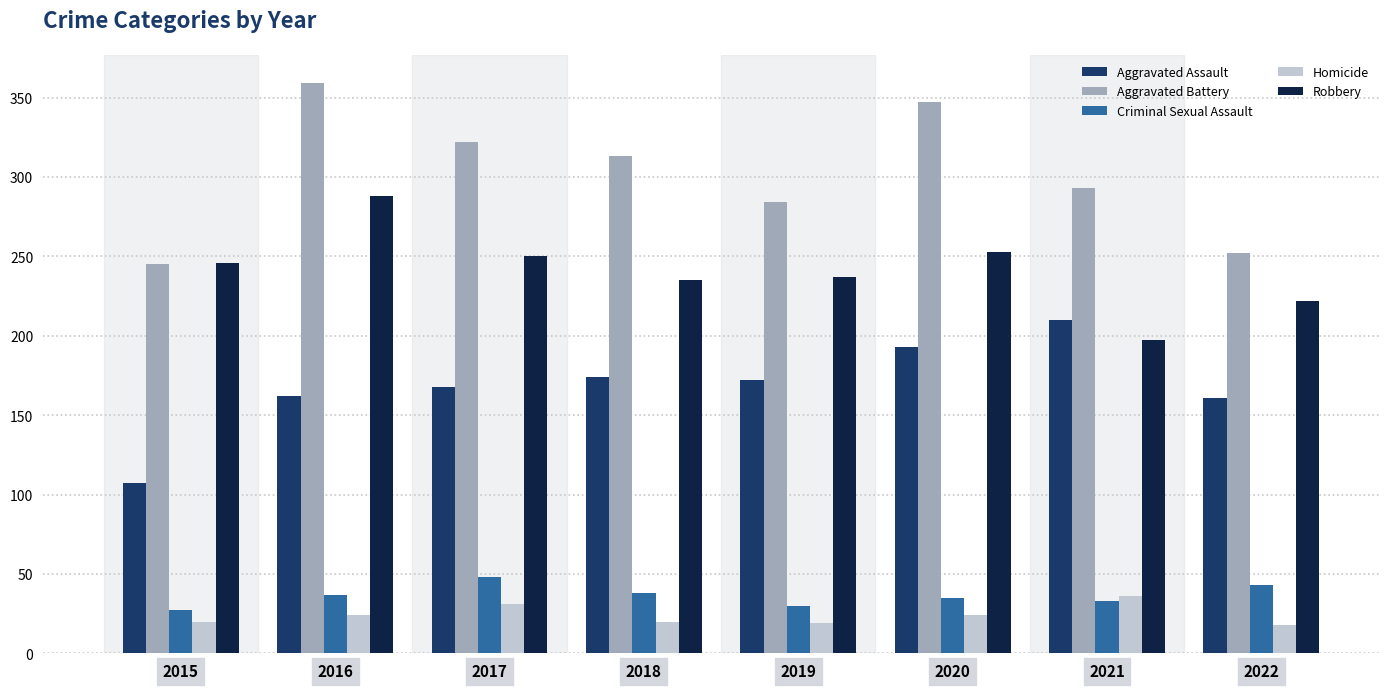

Rank the series by their maximum value, from highest to lowest.

Aggravated Battery, Robbery, Aggravated Assault, Criminal Sexual Assault, Homicide